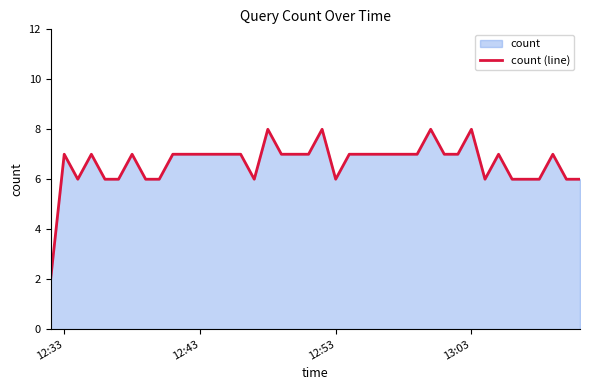

What is the value of the 32nd point from the left?

8